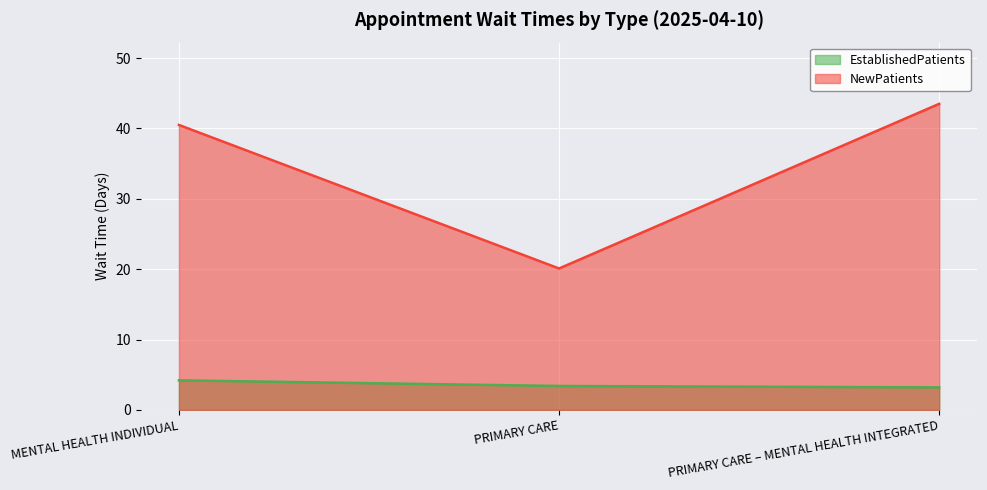

List the labels in order of EstablishedPatients value, smallest first.

PRIMARY CARE – MENTAL HEALTH INTEGRATED, PRIMARY CARE, MENTAL HEALTH INDIVIDUAL